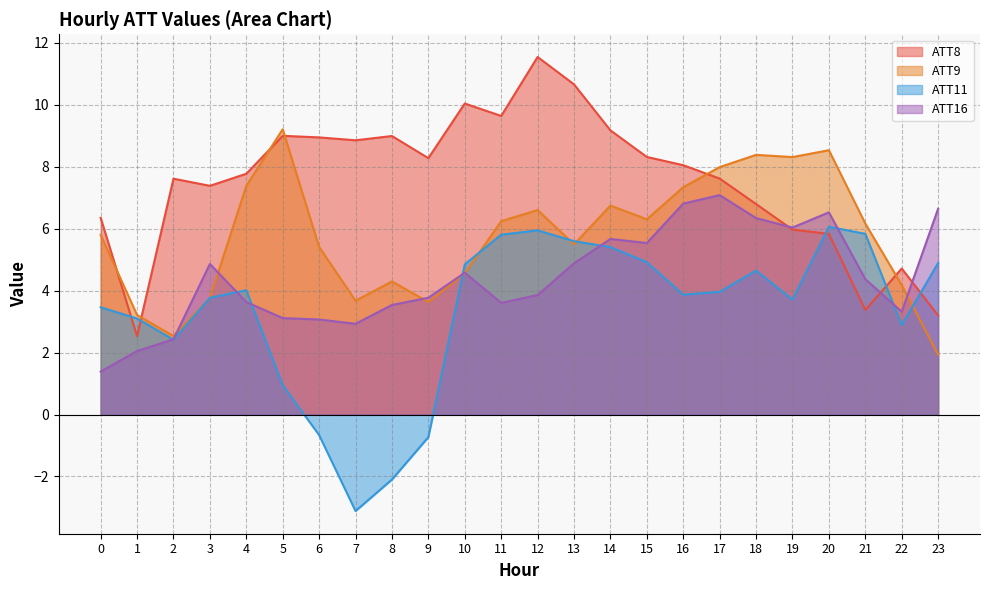

What is the difference between the maximum and minimum values in the ATT8 series?

9.0